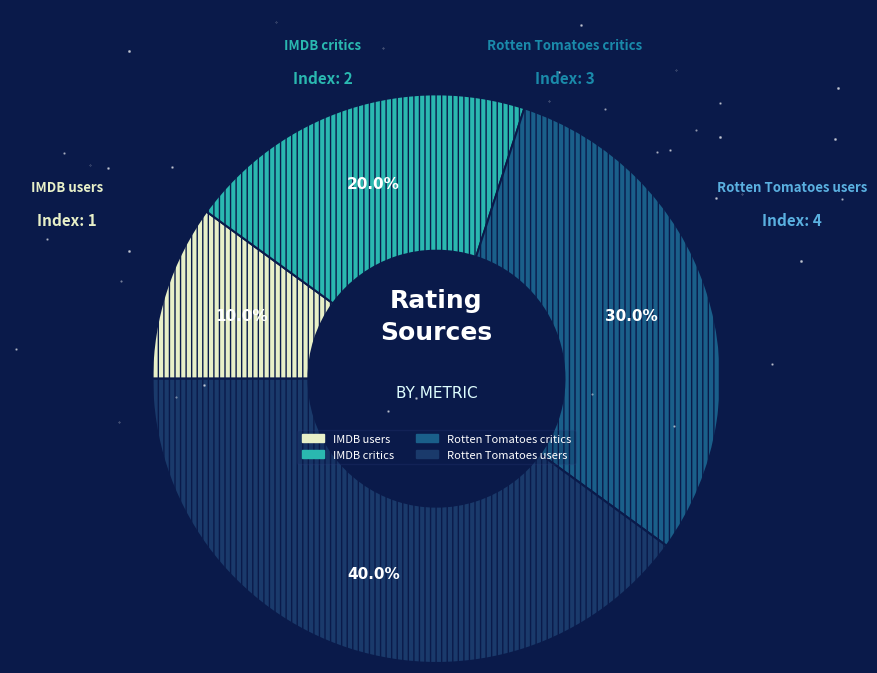

What is the smallest slice in the pie chart?

IMDB users